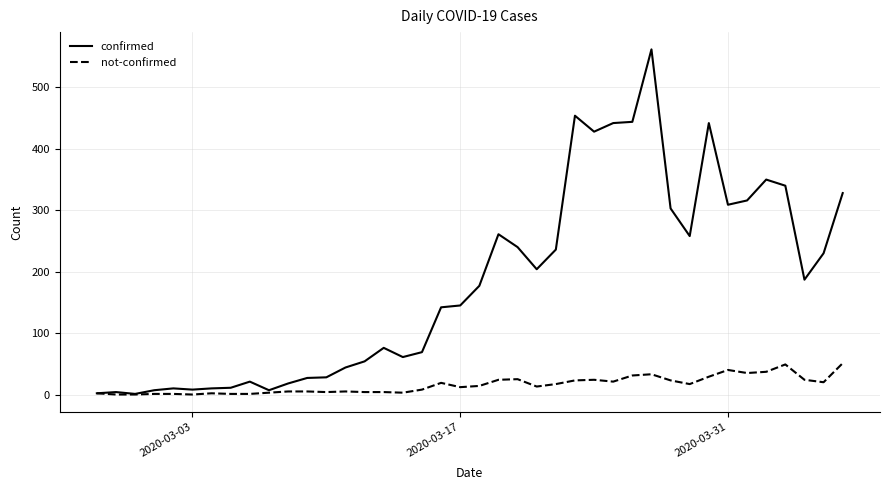

What is the maximum value shown in the chart?

562